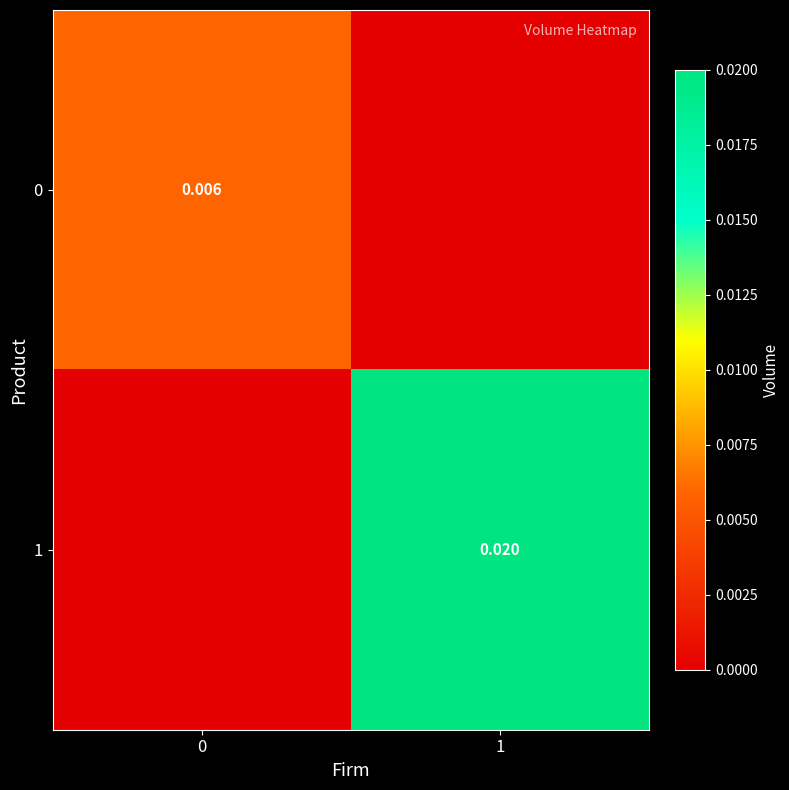

Which series has the widest spread of values?

1